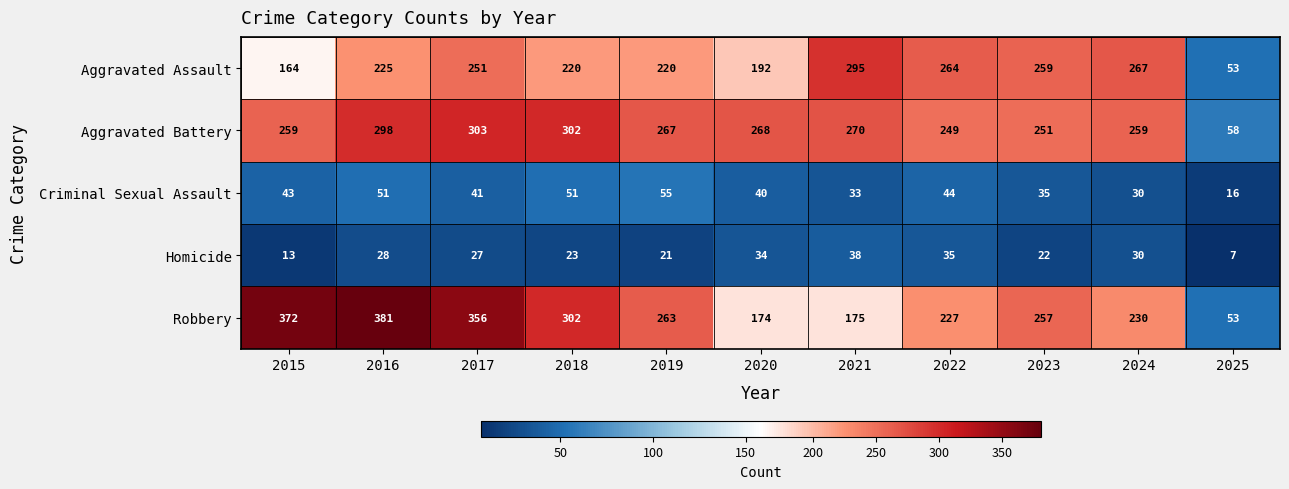

How many data points in Robbery are less than 257?

5